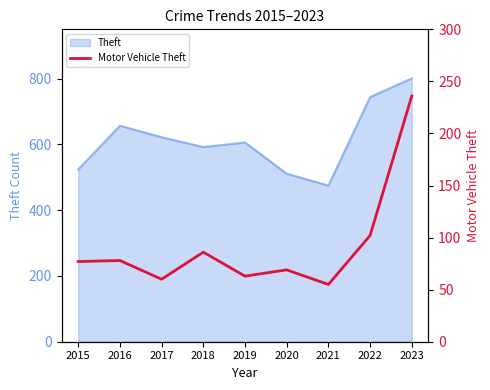

Which label corresponds to the smallest value in the chart?

2021